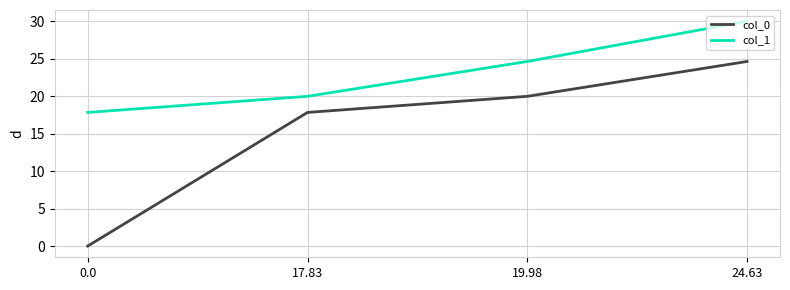

What is the difference between the col_1 values at 0.0 and 19.98?

6.8